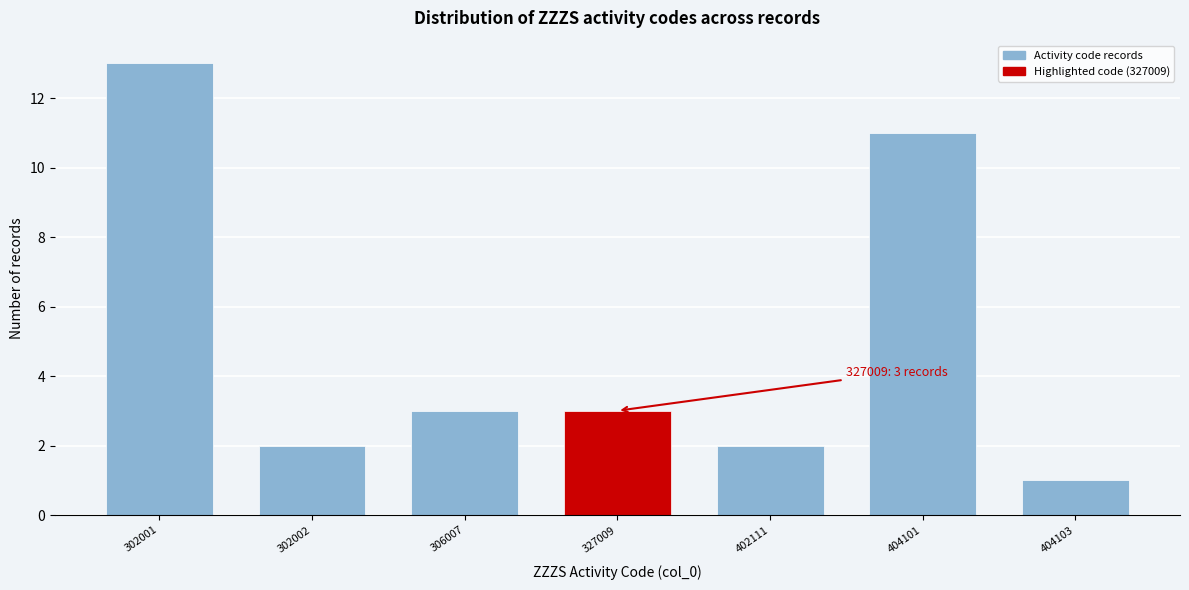

Reading left to right, list all the values displayed in this chart.

302001=13	302002=2	306007=3	327009=3	402111=2	404101=11	404103=1